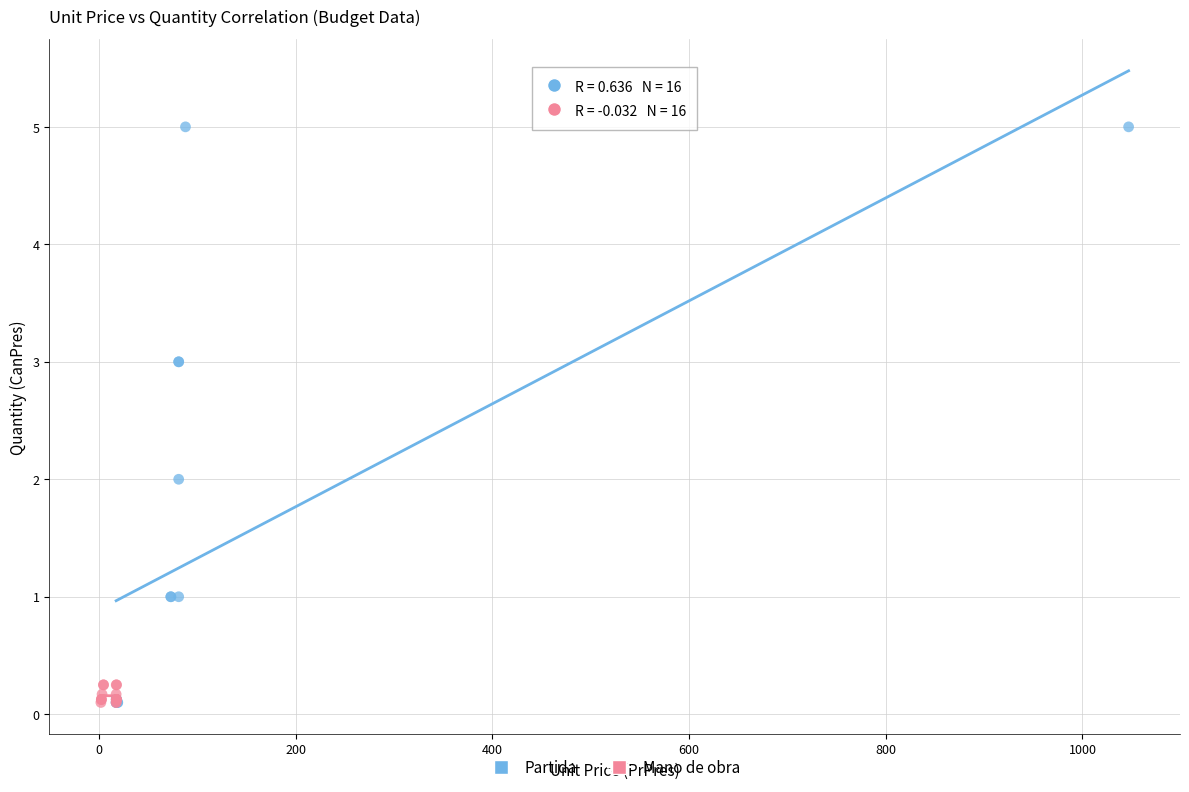

Which series contains the highest Y value?

Partida